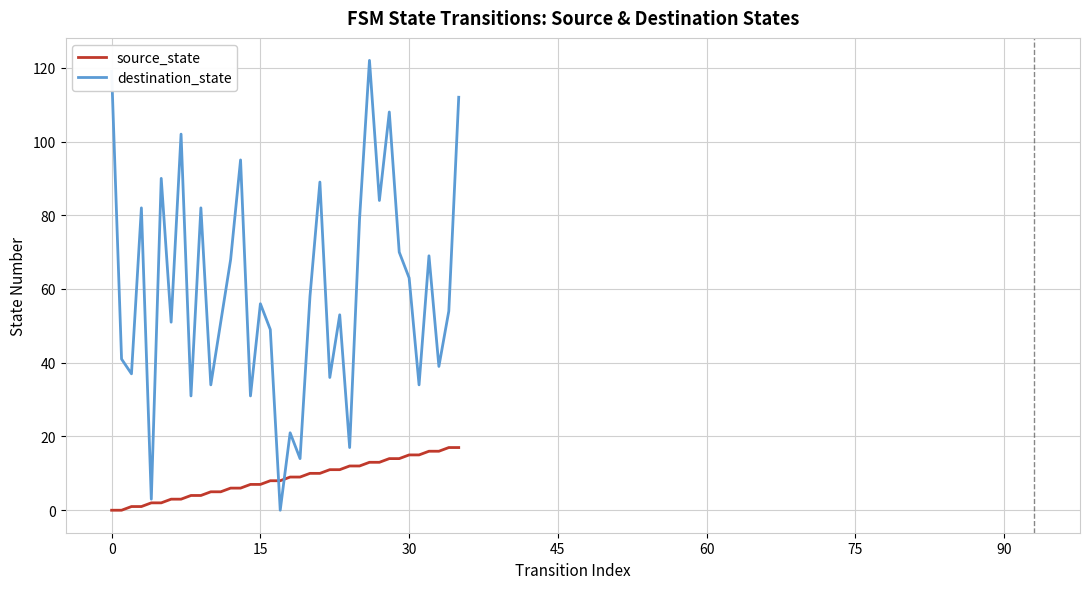

Rank the series by their maximum value, from highest to lowest.

destination_state, source_state